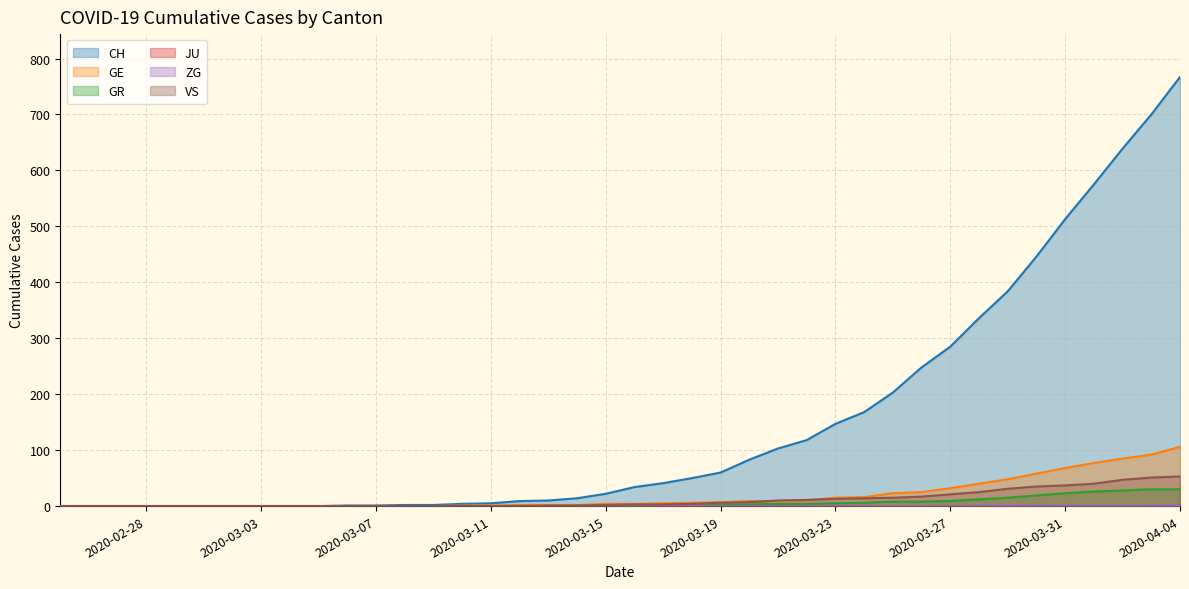

True or false: CH has a value of 0 at 2020-02-28.

True